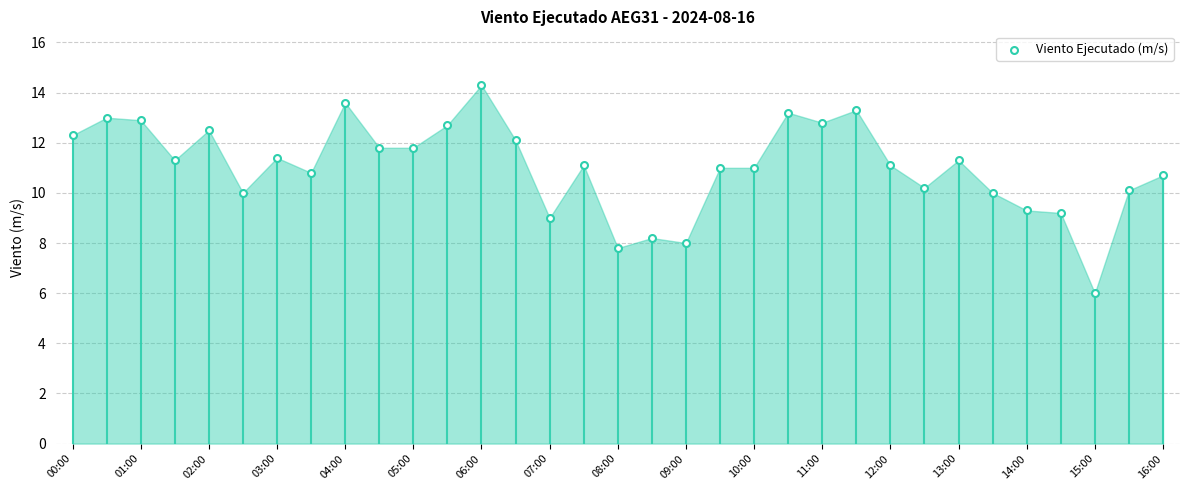

What is the range of Y values (max minus min)?

8.3